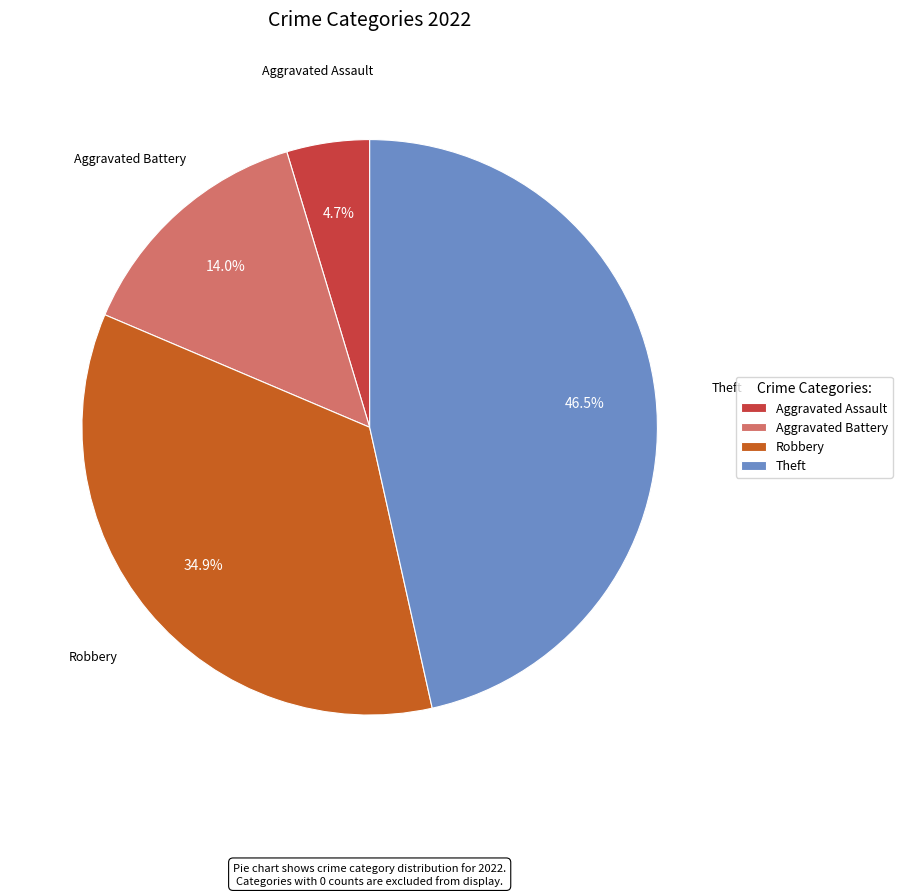

Does any single category account for the majority?

No